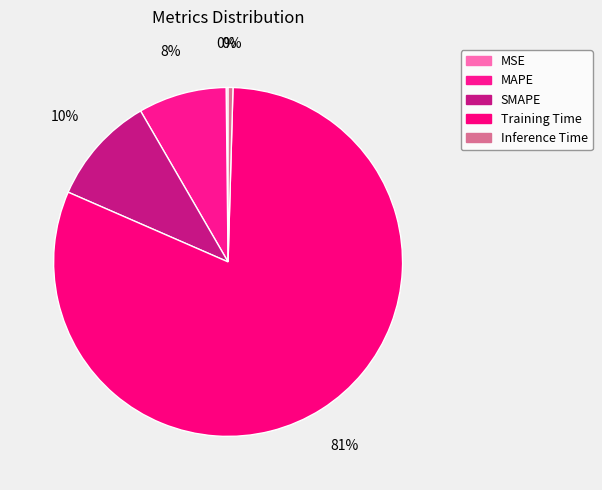

To the nearest percent, what portion does SMAPE represent?

10%